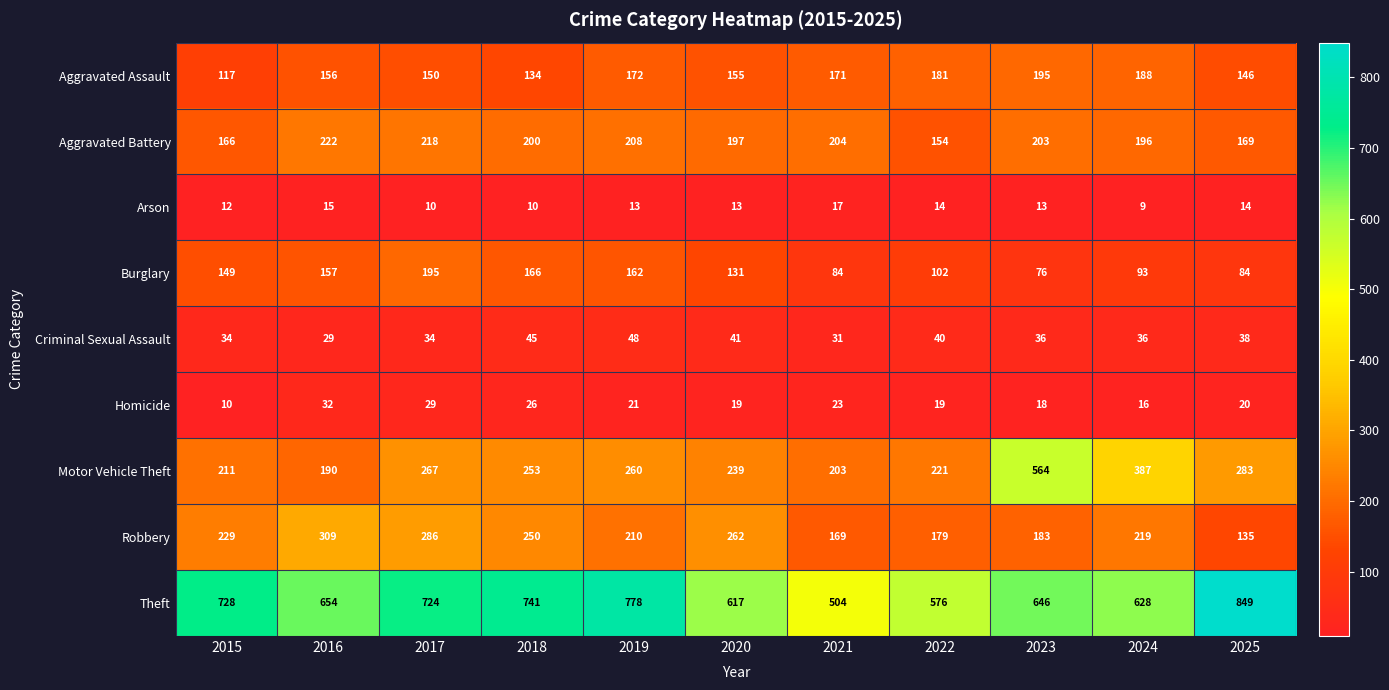

Is it true that Aggravated Assault equals 172 at 2019?

True